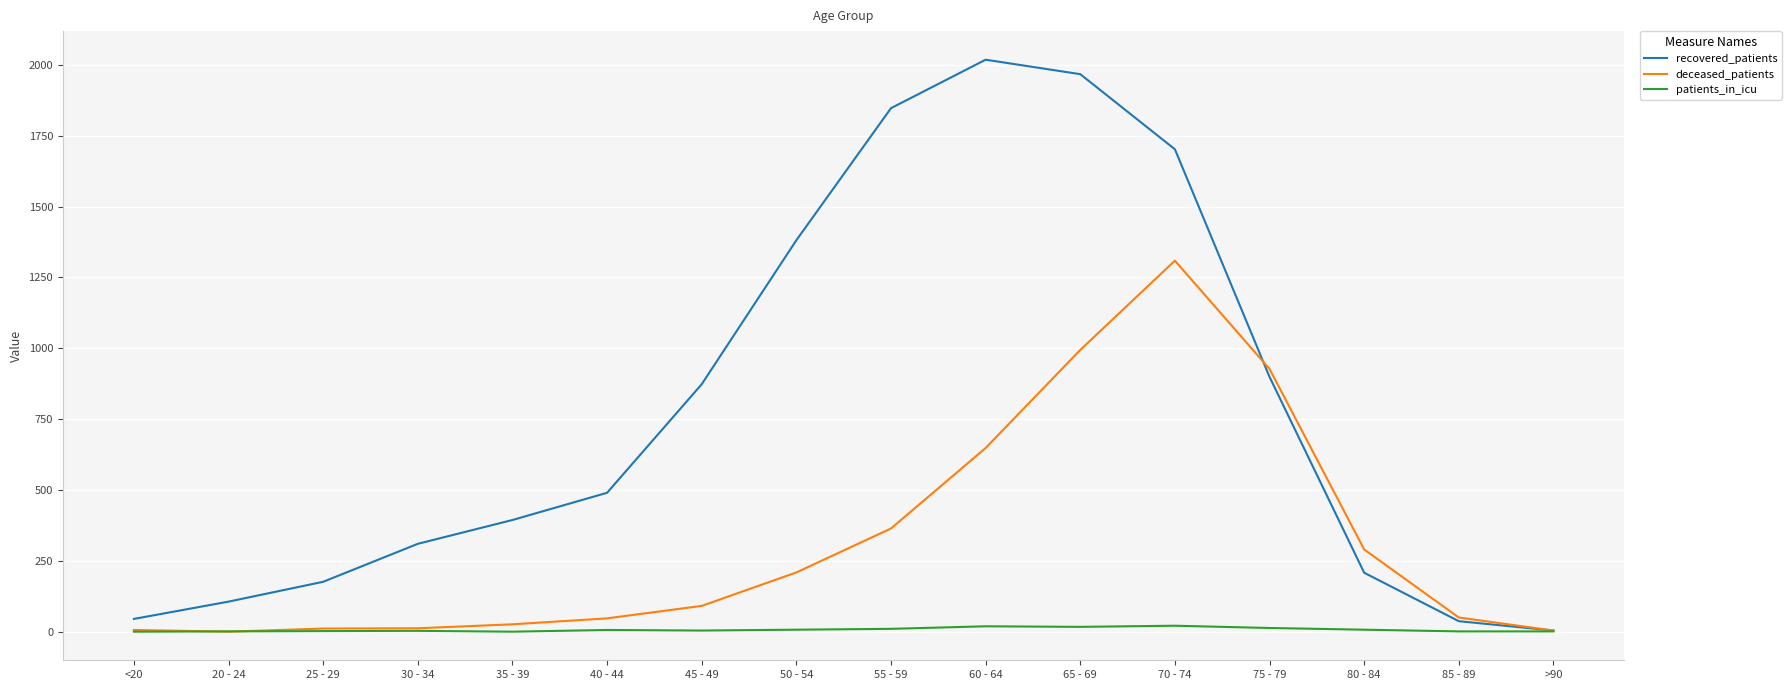

Where do deceased_patients and recovered_patients first cross each other?

70 - 74 and 75 - 79